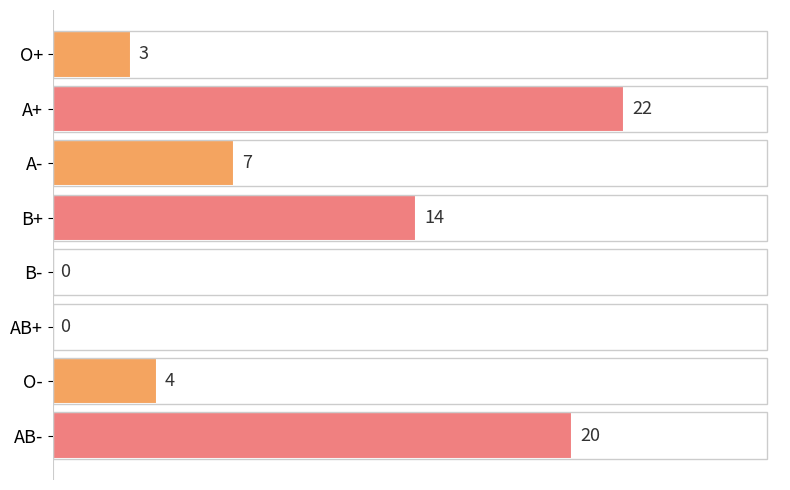

What value does the data have at B+, to the nearest 5?

15